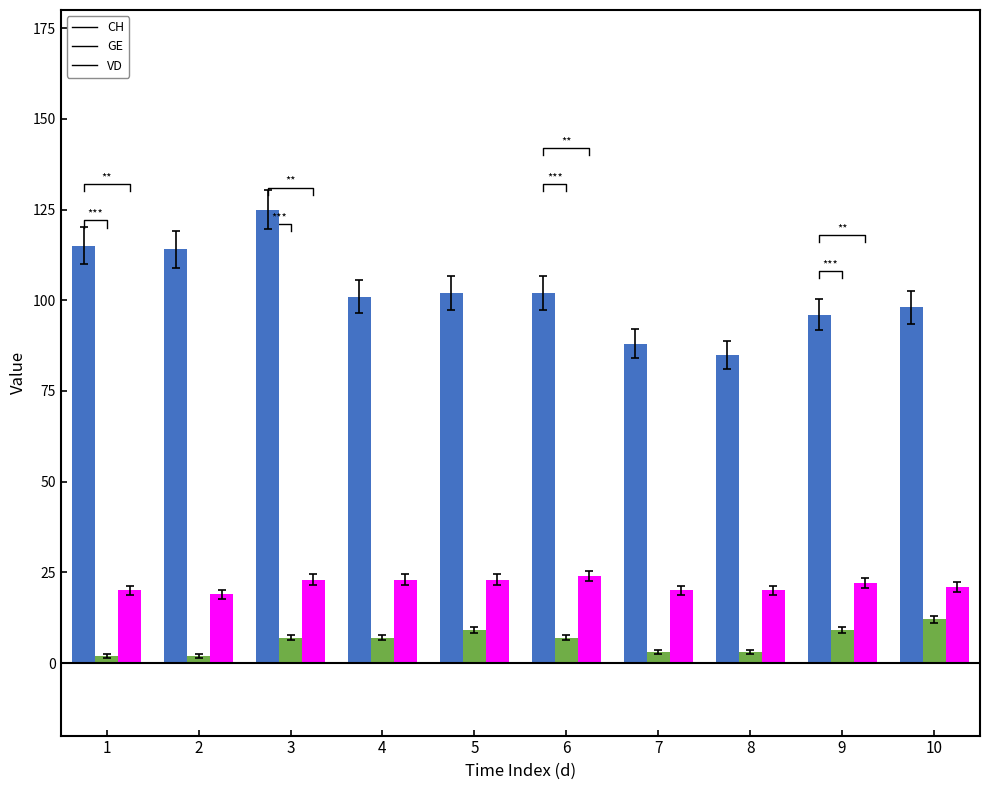

What is the smallest value displayed?

2